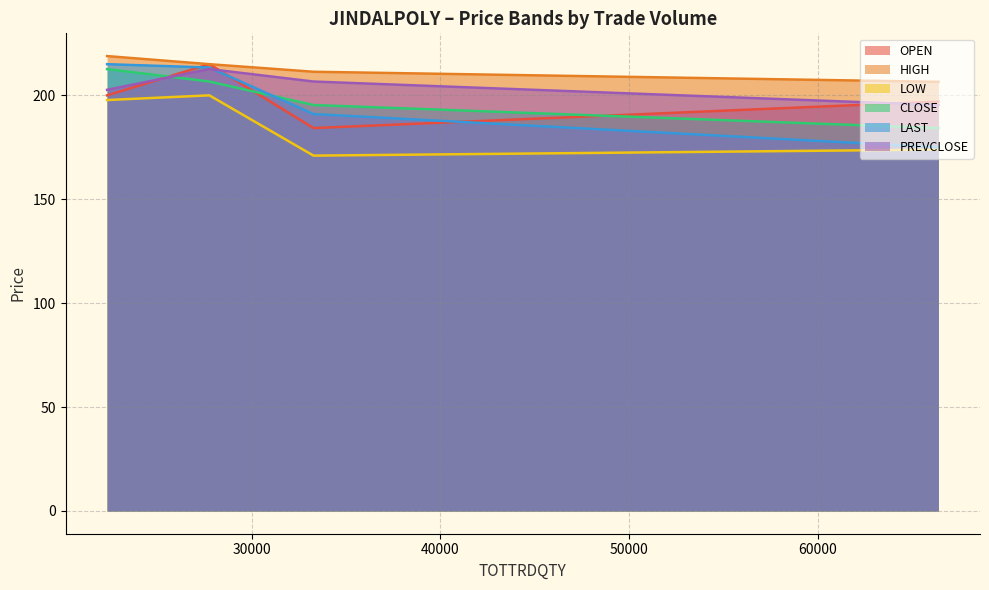

What are all the series names shown in the legend?

OPEN, HIGH, LOW, CLOSE, LAST, PREVCLOSE